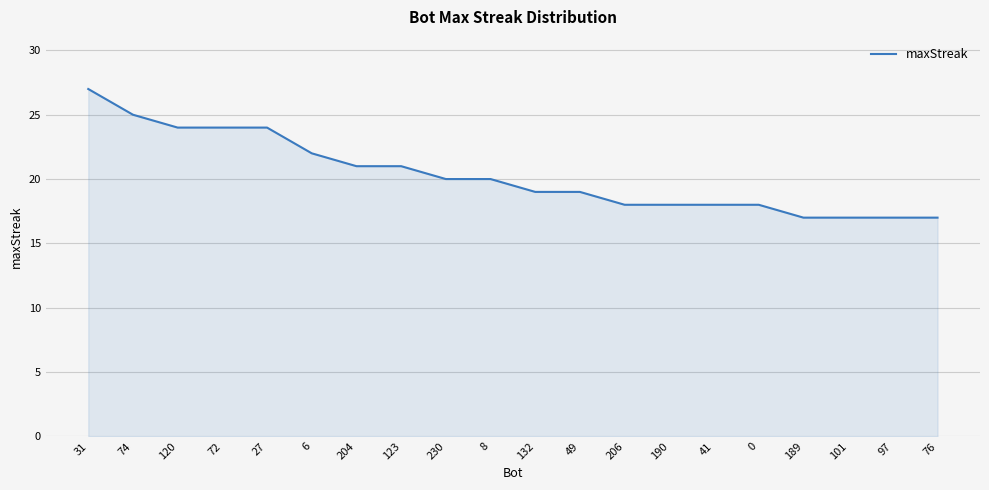

Approximately how many times larger is the value at 189 compared to 49?

0.9